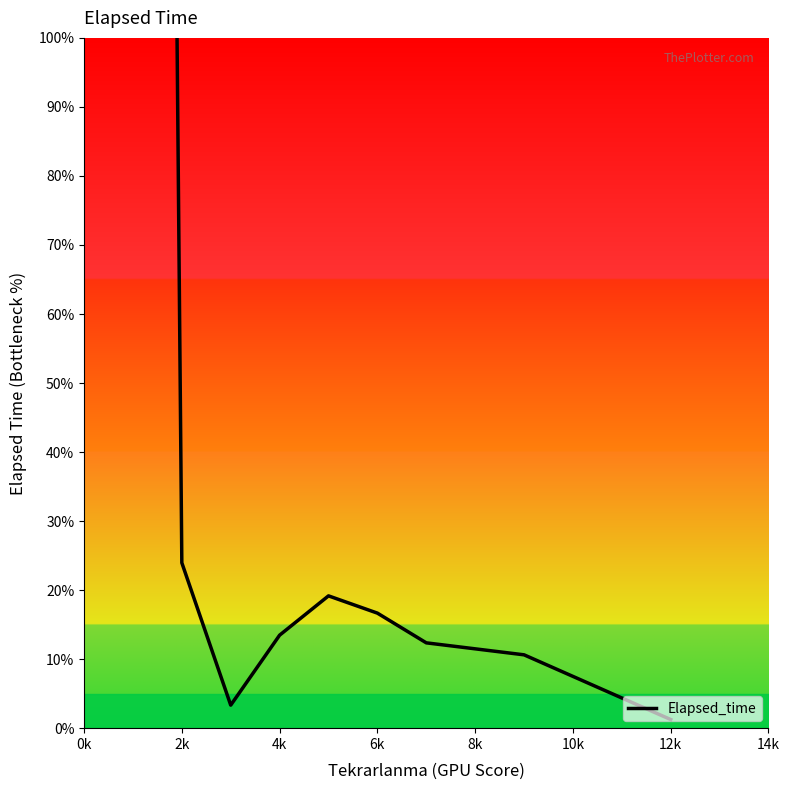

What is the difference between the second highest and second lowest values?

247.5